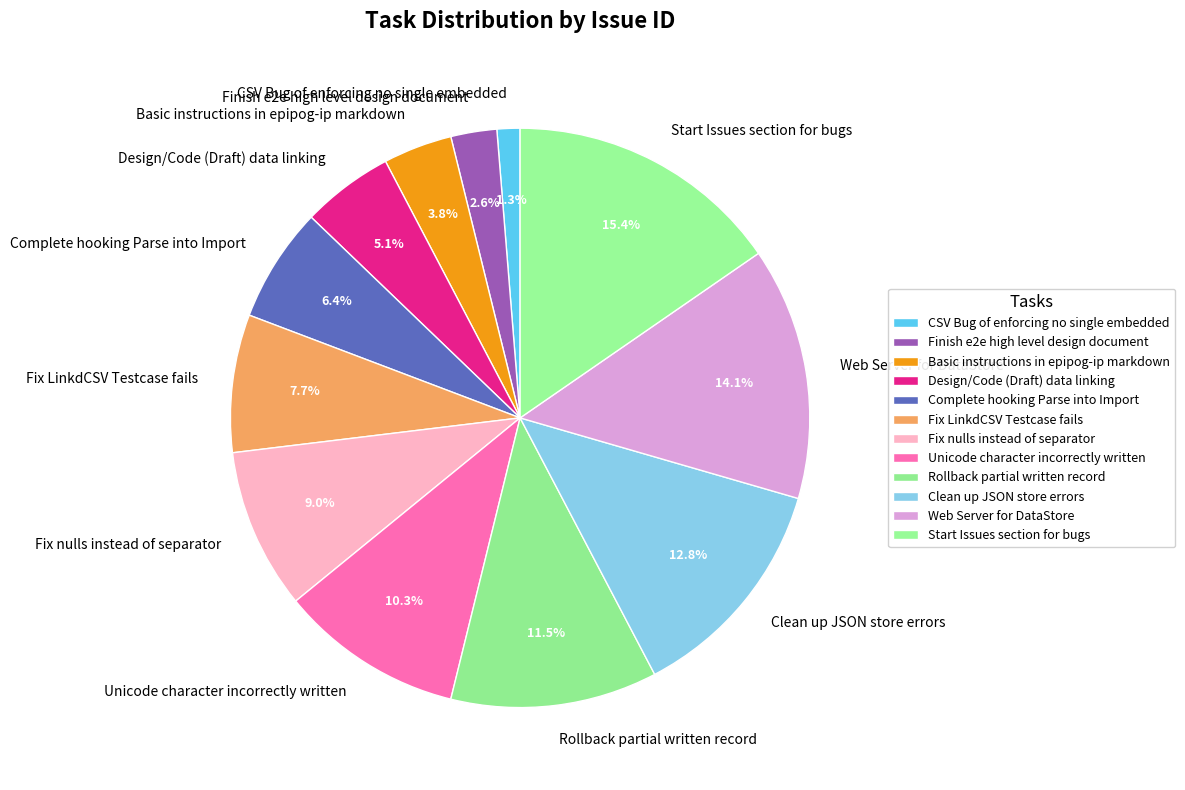

Which slice is the smallest?

CSV Bug of enforcing no single embedded